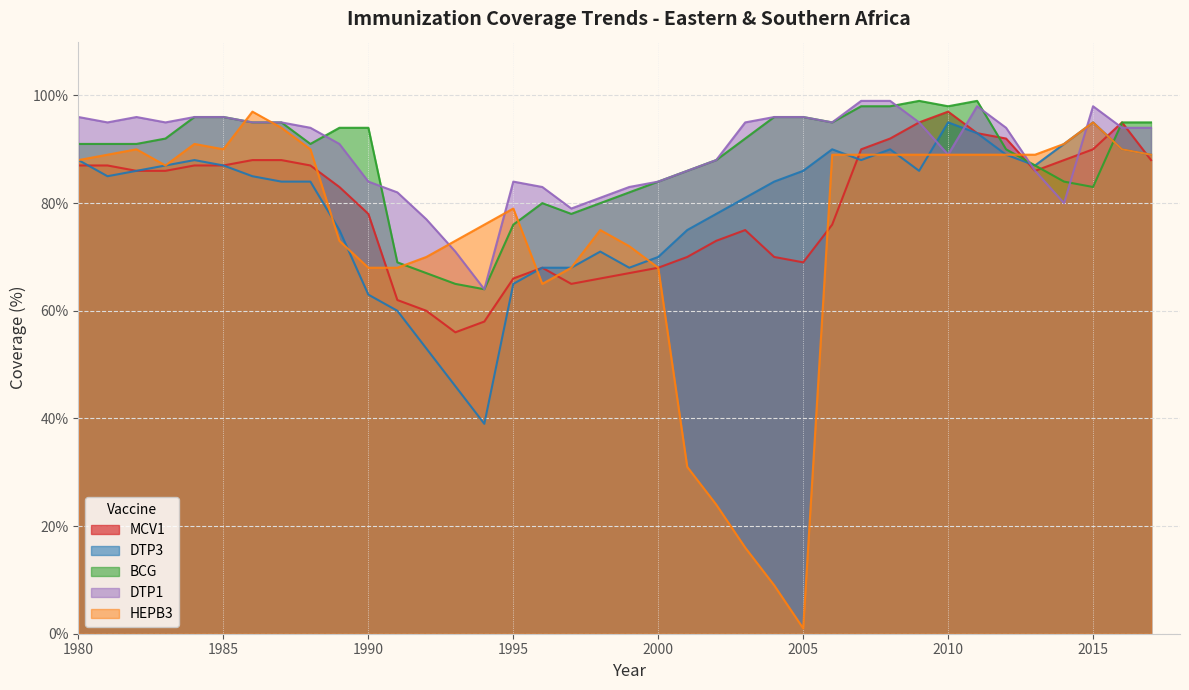

Between 1985 and 2003, which is larger?

1985